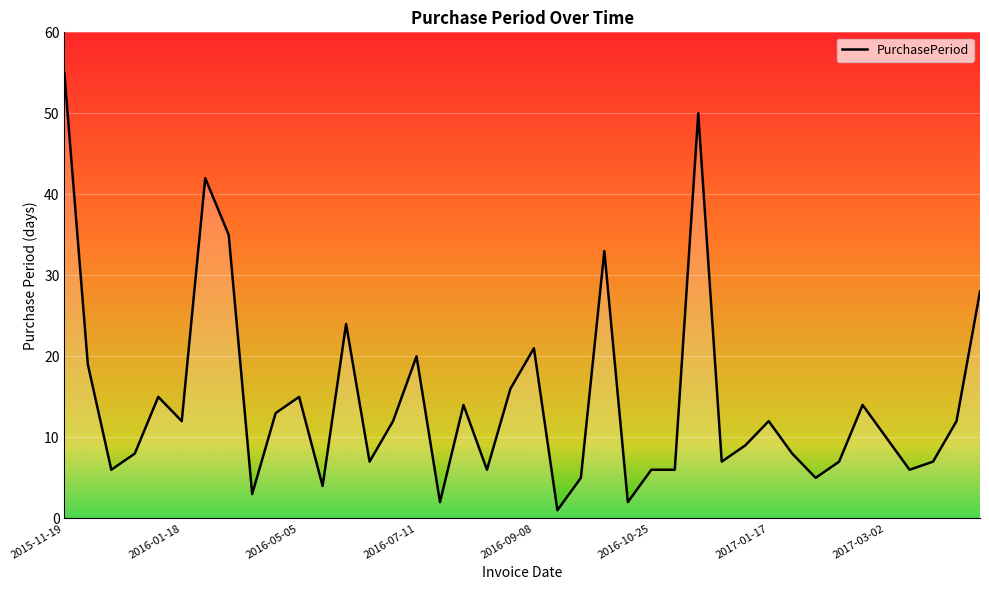

What is the greatest value displayed?

55